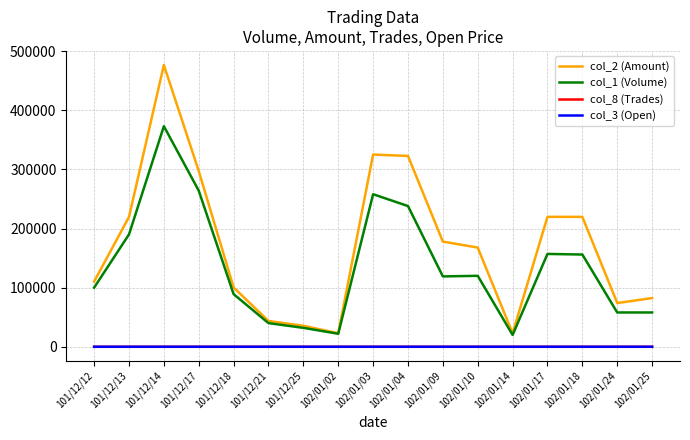

True or false: col_8 (Trades) and col_1 (Volume) intersect in this chart.

False